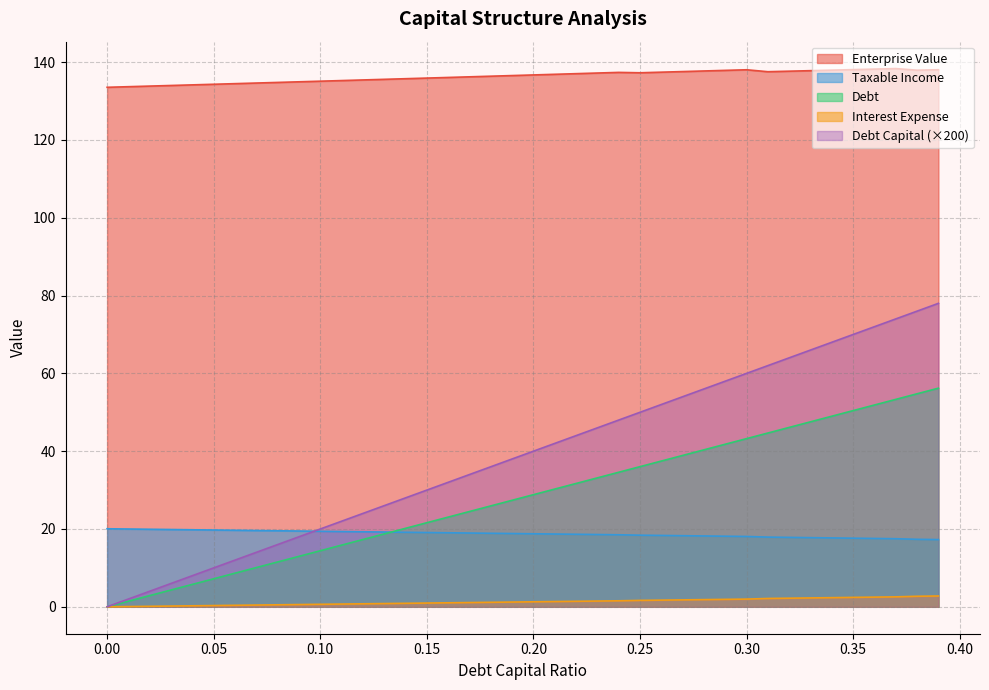

Is it true that debt_capital equals 34.6 at 0.24?

True